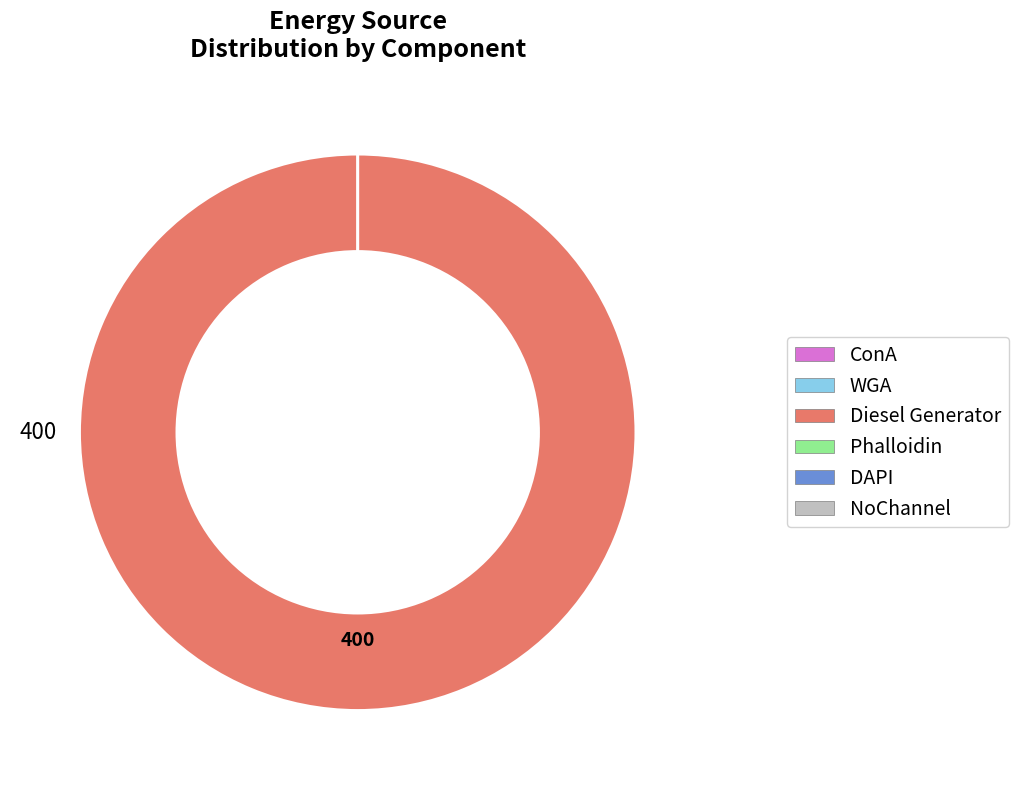

To the nearest percent, what is the difference between the largest and smallest slice percentages?

100%